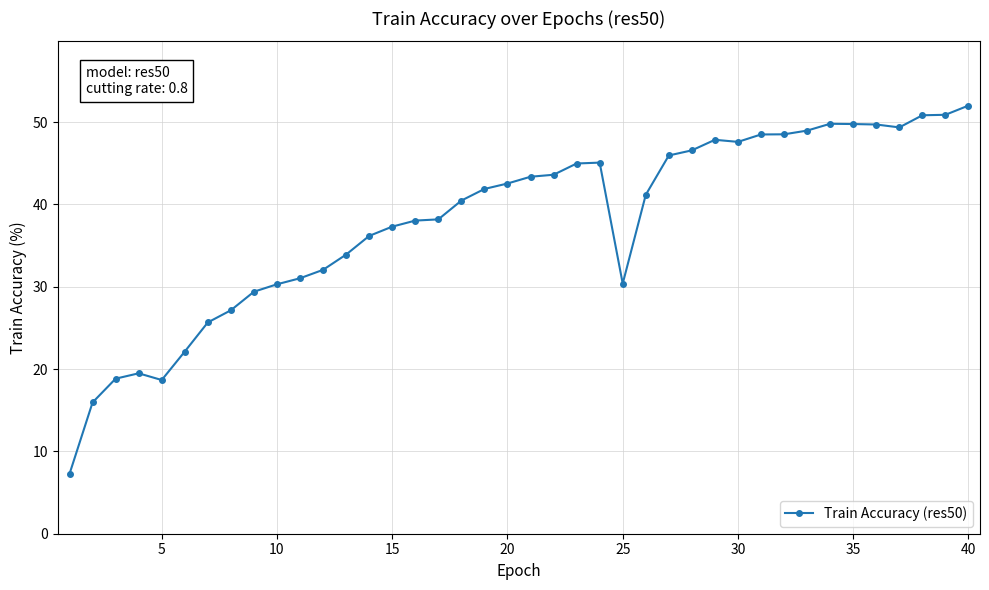

What is the greatest value displayed?

52.0